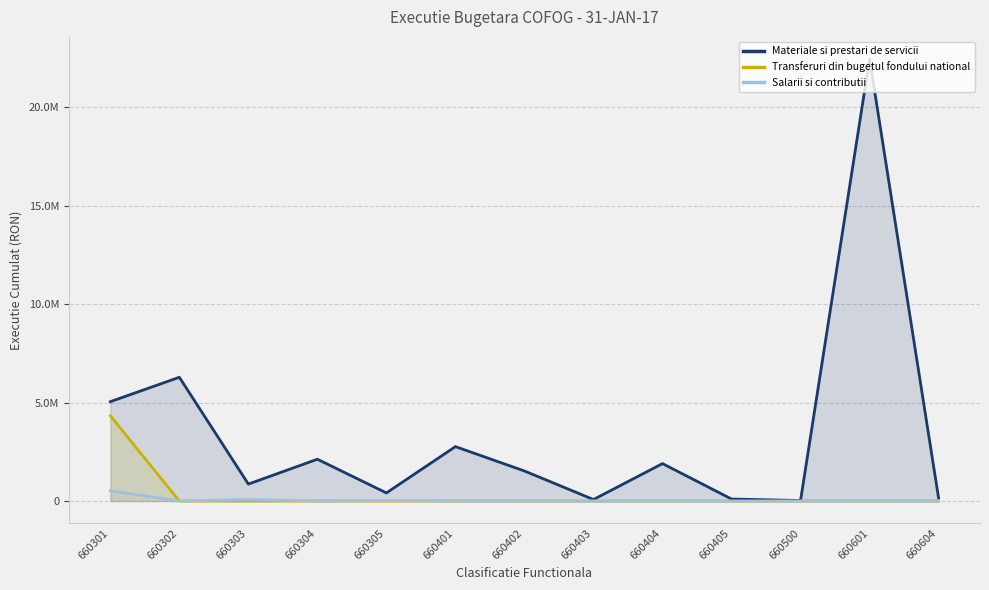

Which series changed the most between 660301 and 660305?

Materiale si prestari de servicii